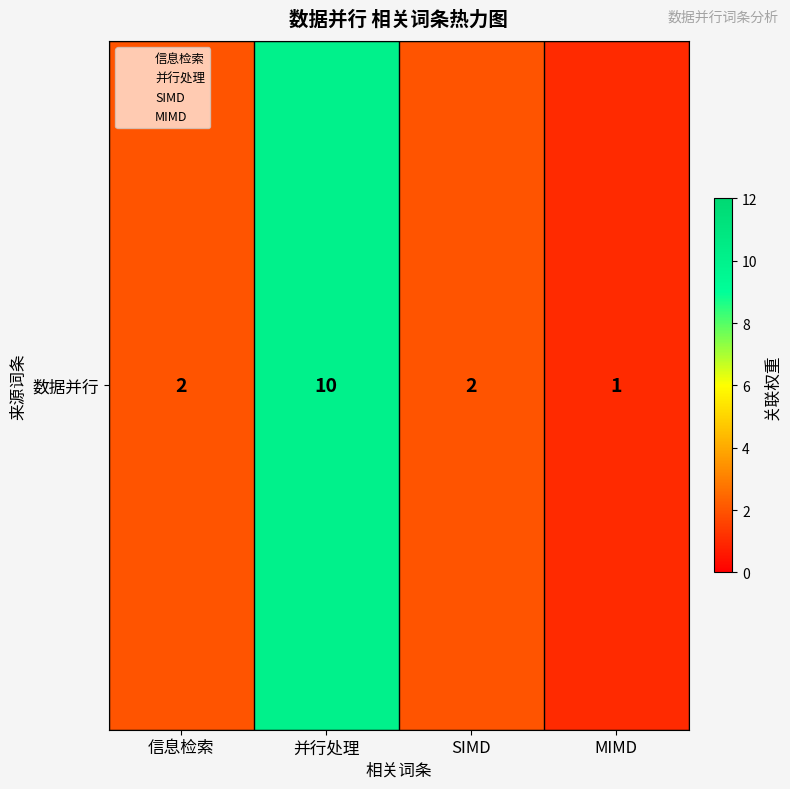

Rank the categories by value from highest to lowest.

并行处理, 信息检索, SIMD, MIMD